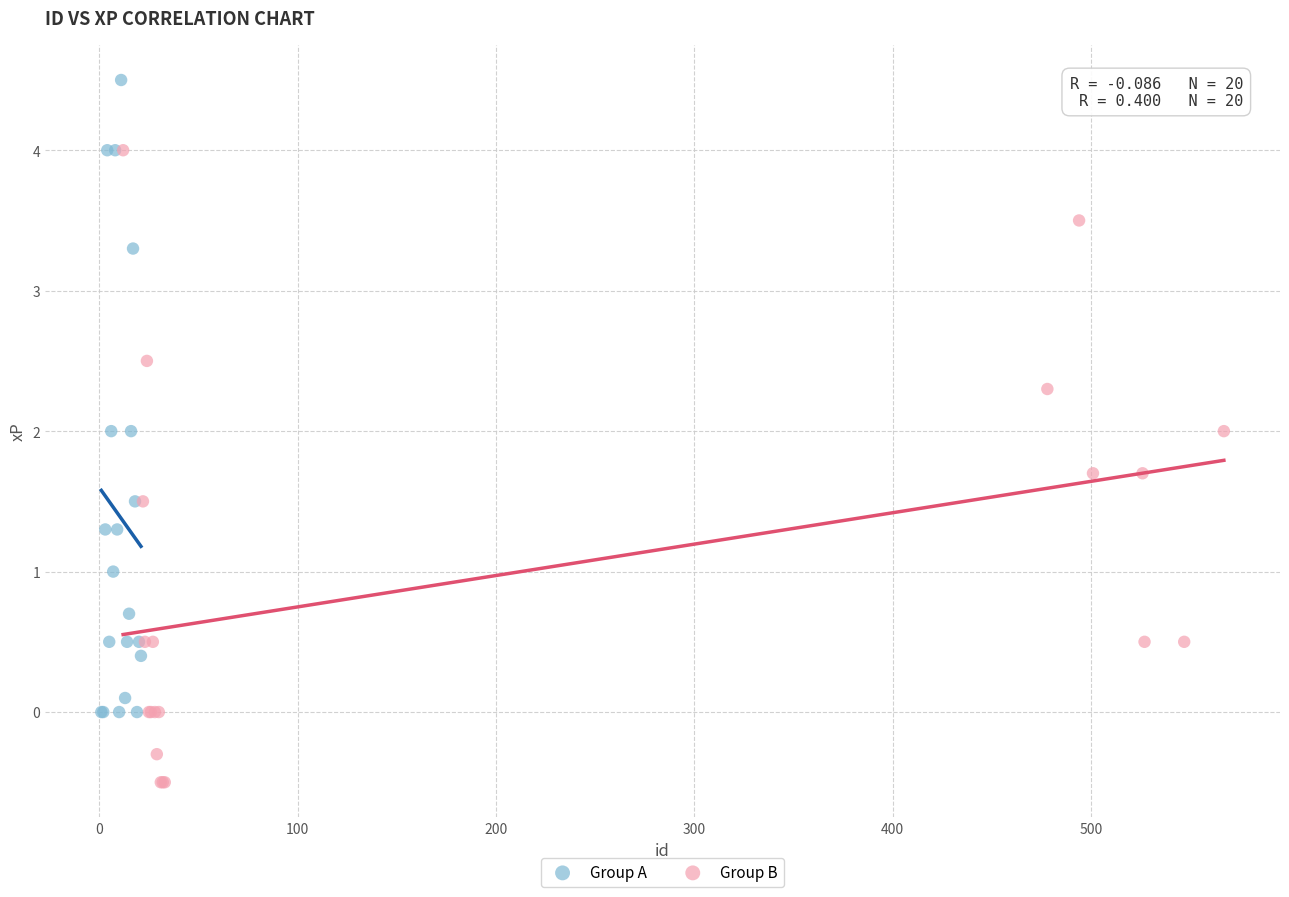

Which series contains the highest Y value?

Group A